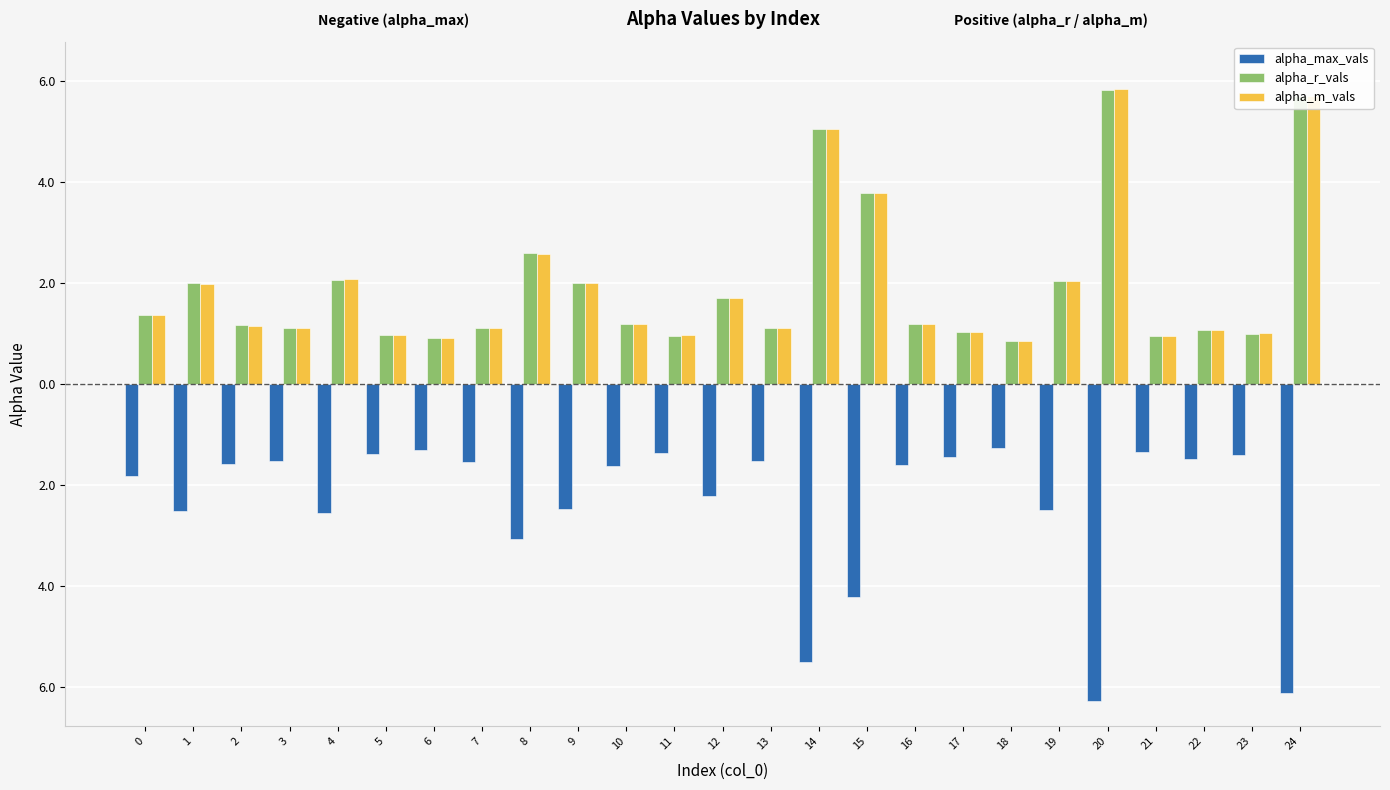

What are all the series names shown in the legend?

alpha_max_vals, alpha_r_vals, alpha_m_vals